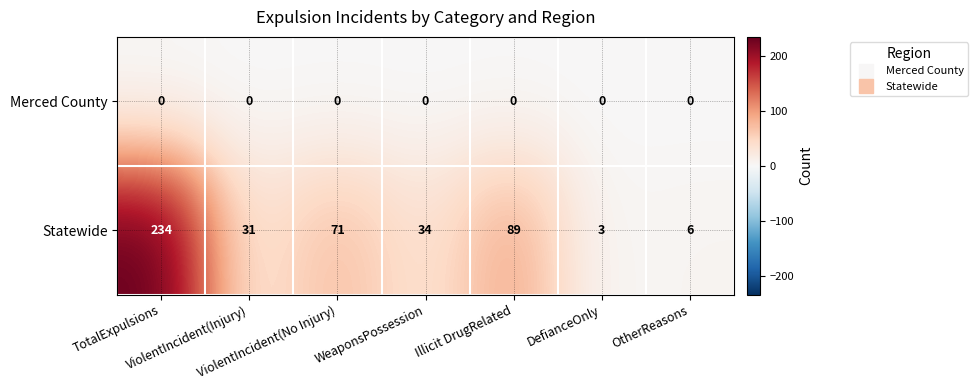

What is the difference between the maximum and minimum values in the Statewide series?

231